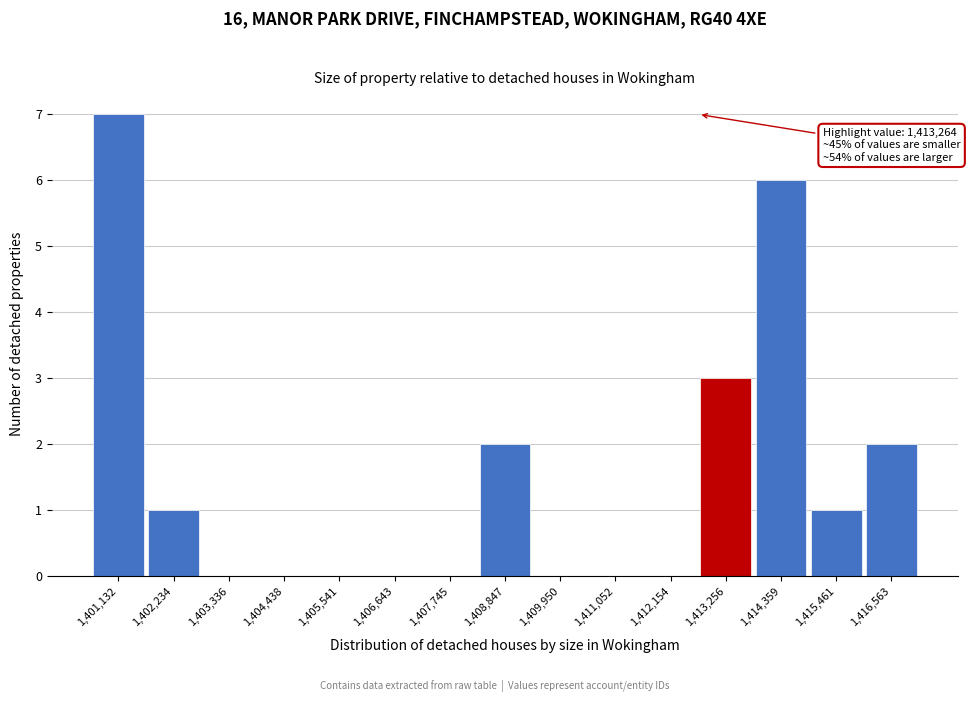

Reading left to right, extract all data points from this chart.

1,401,132=7	1,402,234=1	1,403,336=0	1,404,438=0	1,405,541=0	1,406,643=0	1,407,745=0	1,408,847=2	1,409,950=0	1,411,052=0	1,412,154=0	1,413,256=3	1,414,359=6	1,415,461=1	1,416,563=2